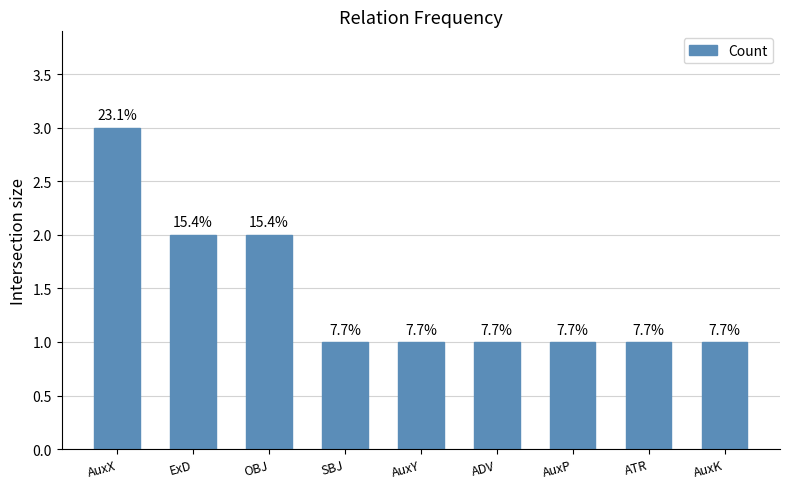

What is the approximate value at OBJ?

2